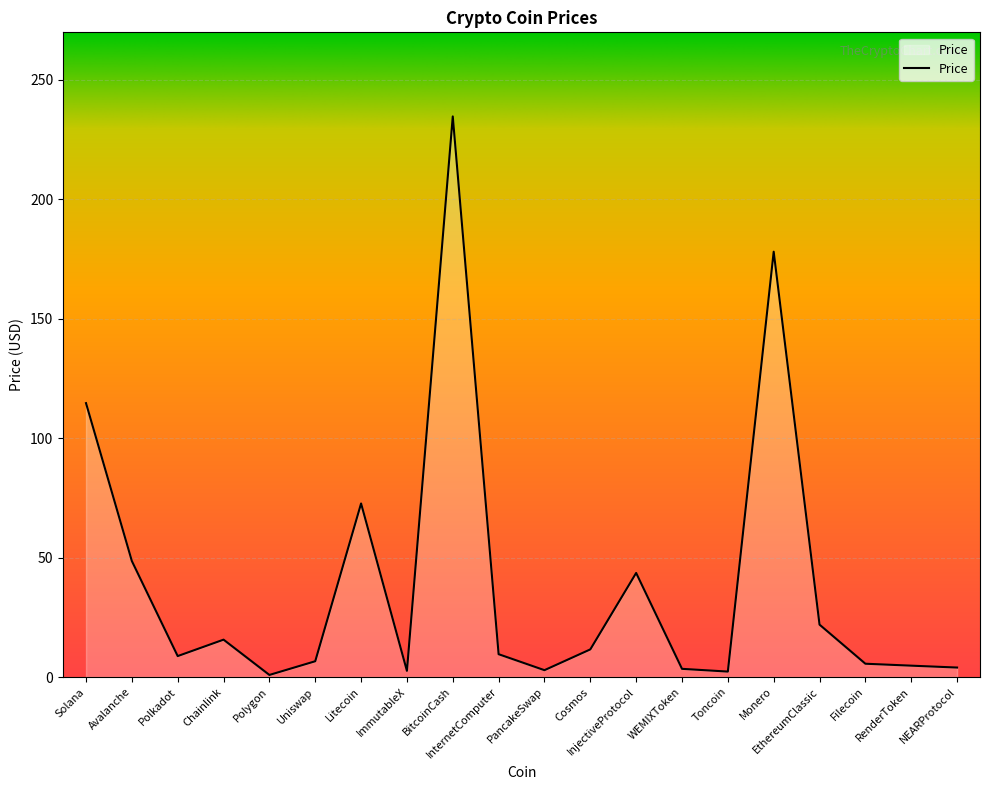

What is the average value?

39.6